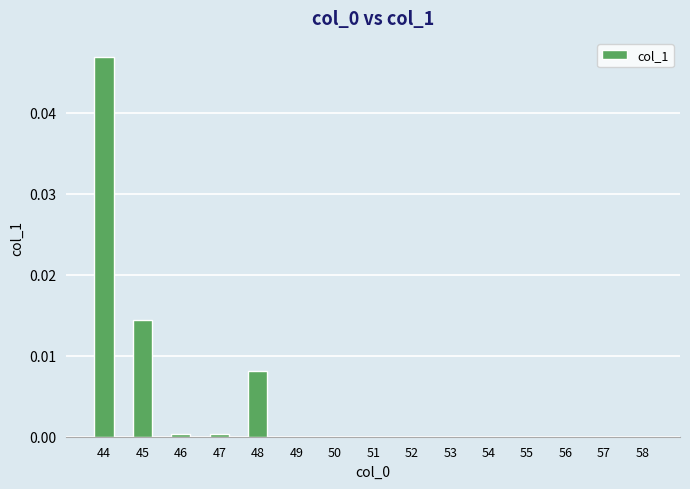

Are the bars horizontal?

No